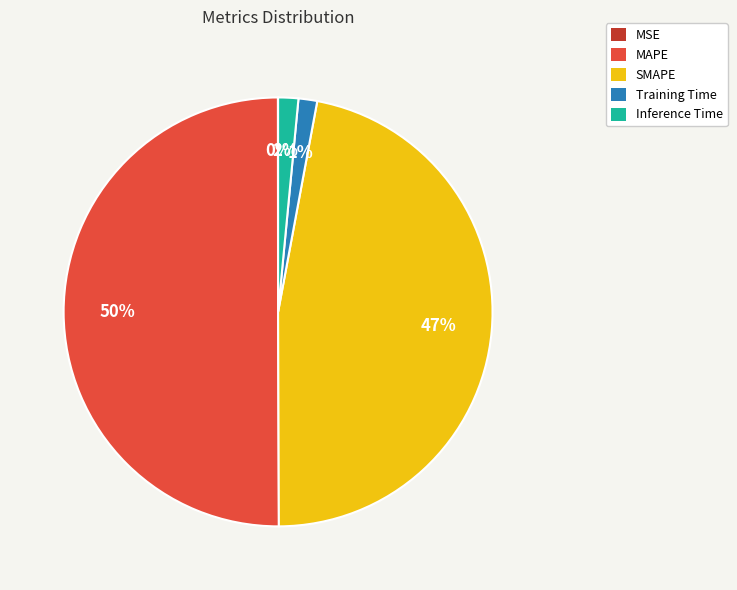

Combined, do Inference Time and SMAPE account for over 50%?

No